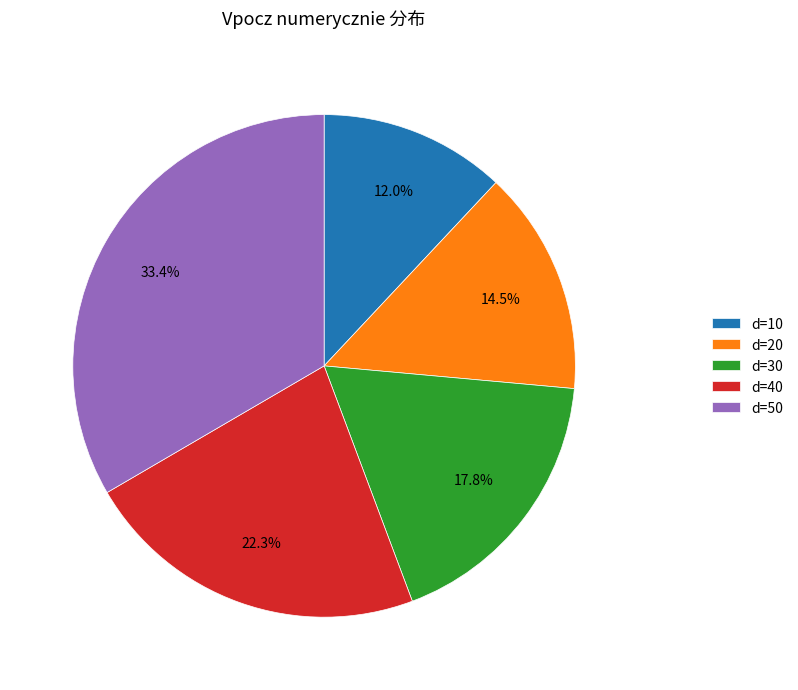

What is the smallest slice in the pie chart?

d=10